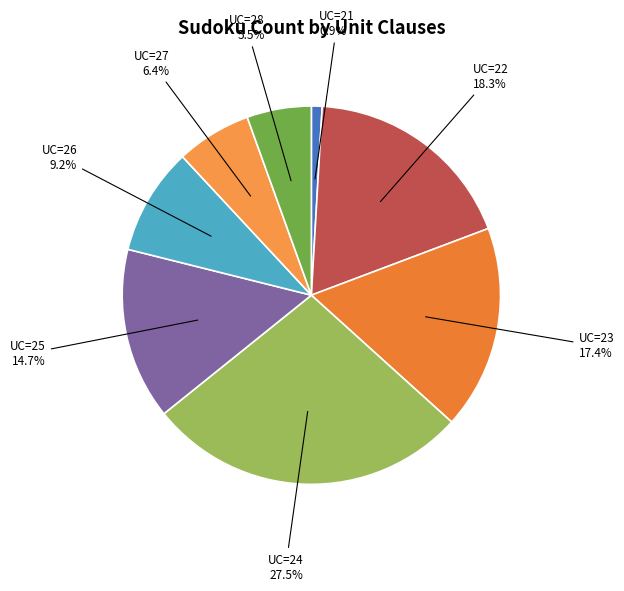

Is there a majority slice in this chart?

No